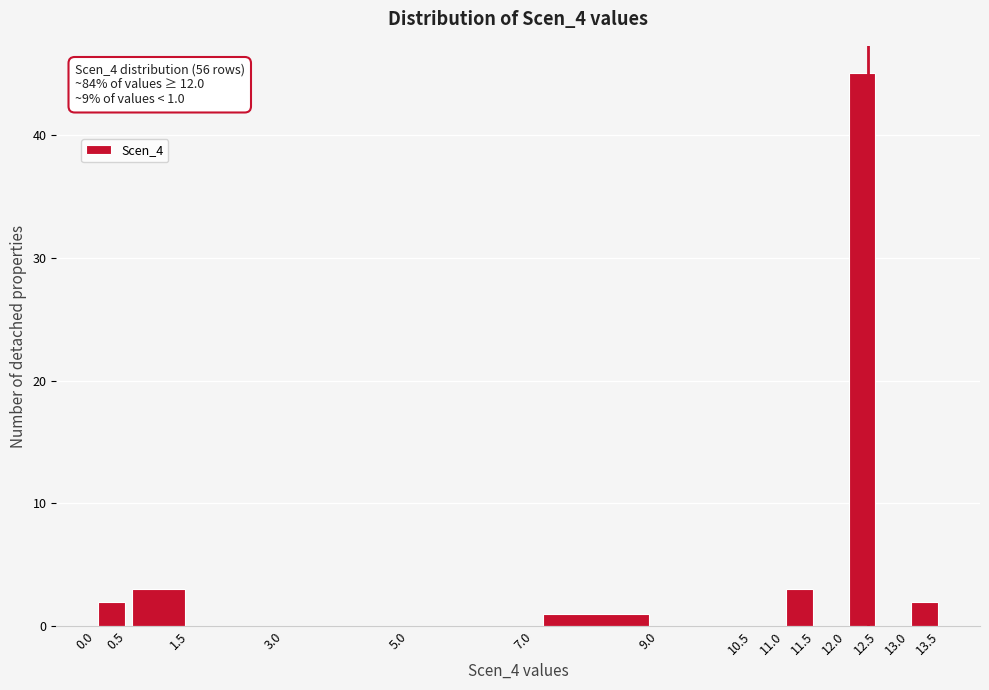

Over which range of the x-axis is the bar tallest?

12.0 to 12.5